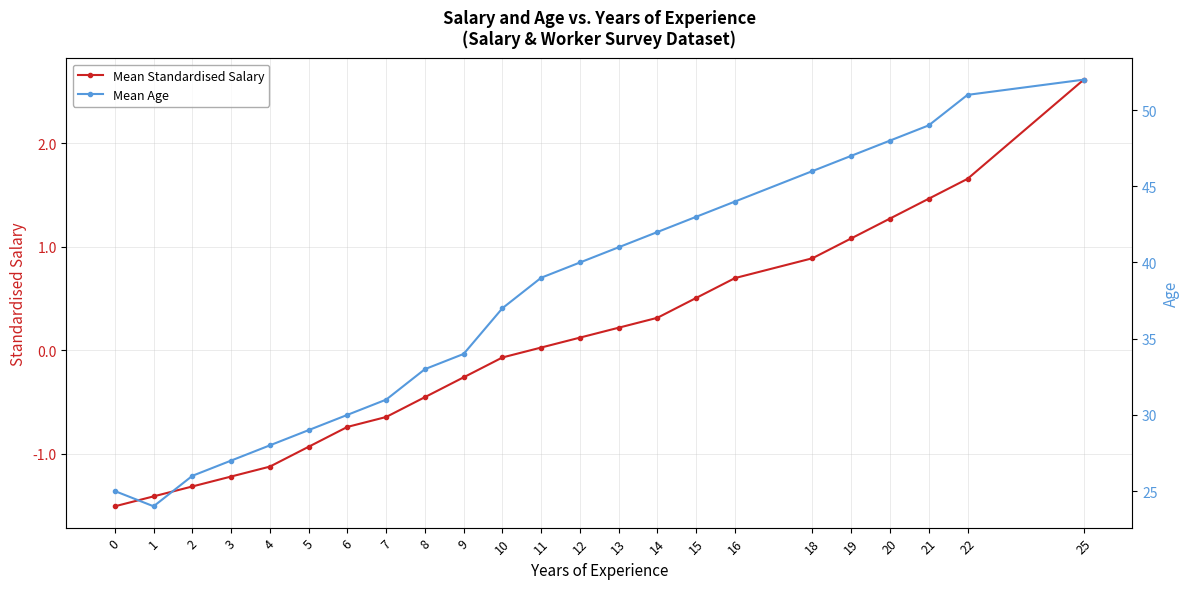

Is it true that Mean Age equals 42.0 at 14?

True